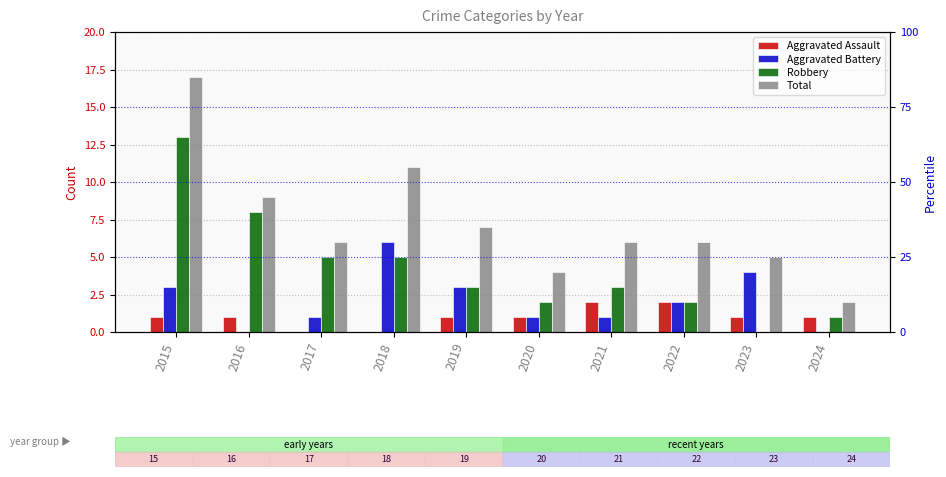

Read the Aggravated Assault value at 2023.

1